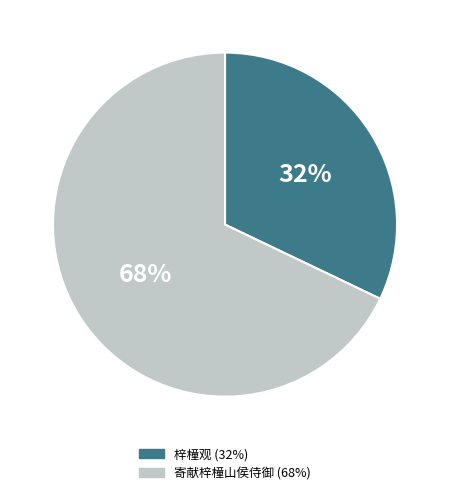

To the nearest percent, what is the average slice percentage?

50%